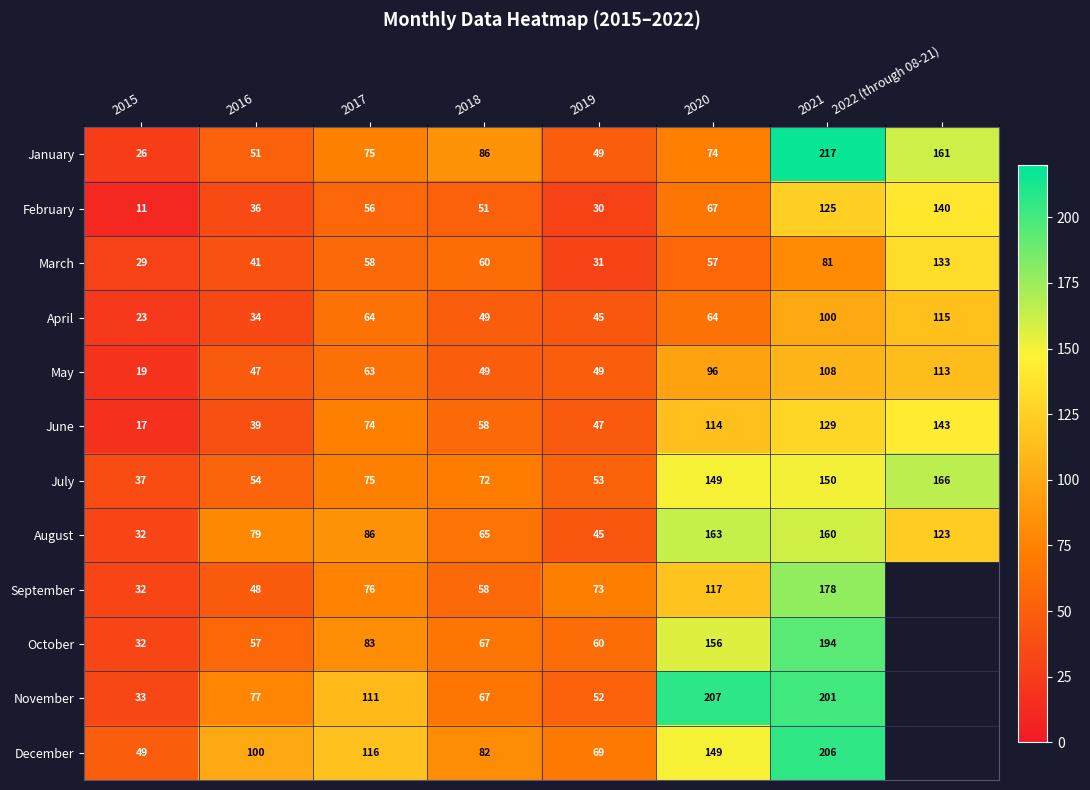

What is the difference between the maximum and minimum values in the March series?

104